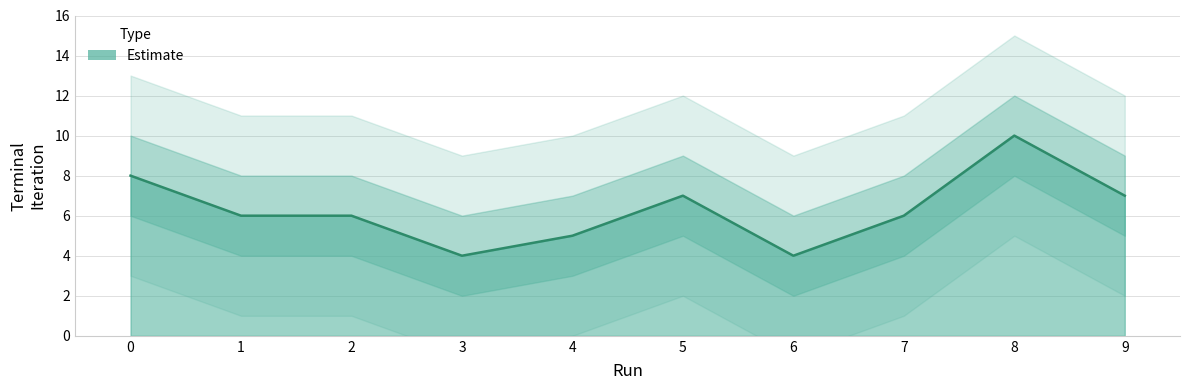

At which category does the data reach its first local peak?

5